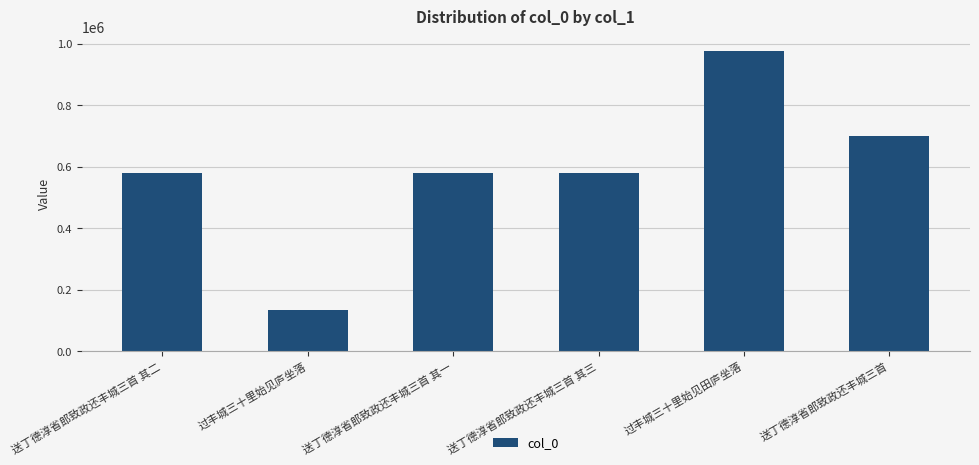

What is the label of the 1st bar from the left?

送丁德淳省郎致政还丰城三首 其二